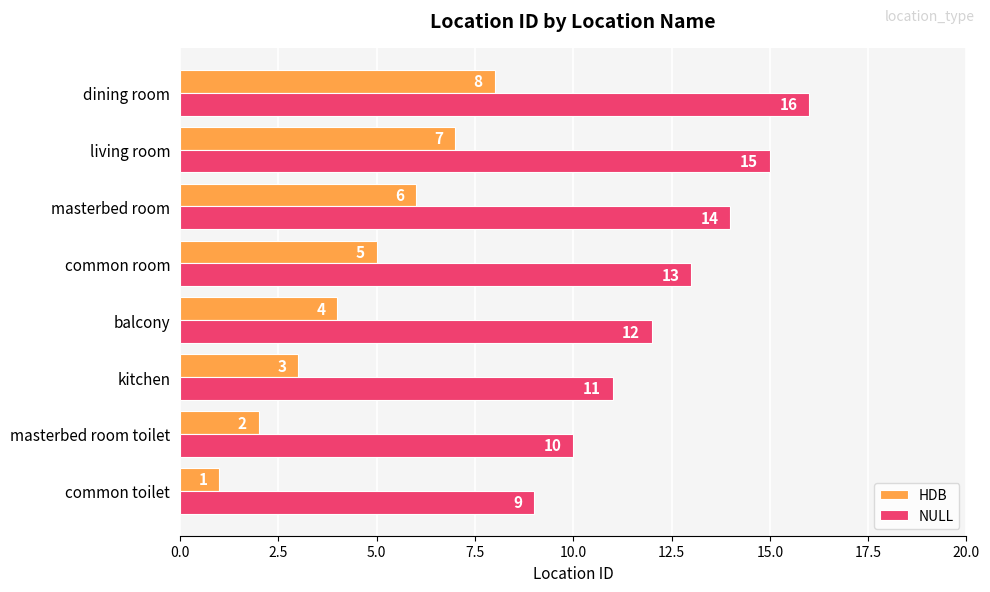

List the series in order of their peak value, lowest first.

HDB, NULL